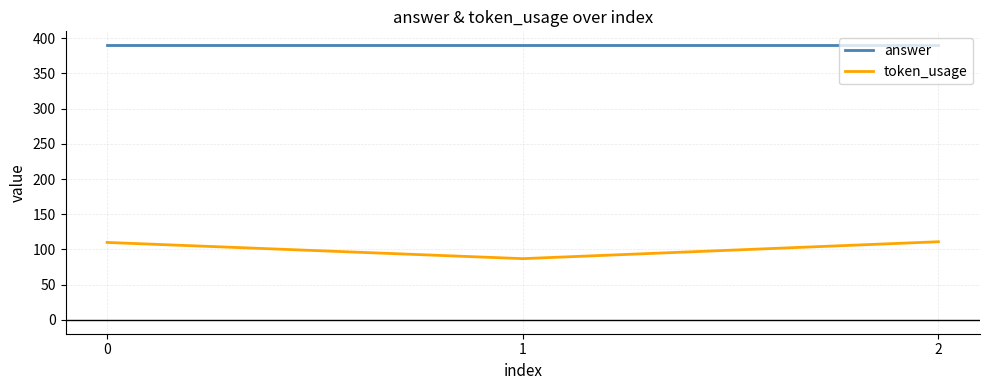

At 0, list the series in order from largest to smallest.

answer, token_usage